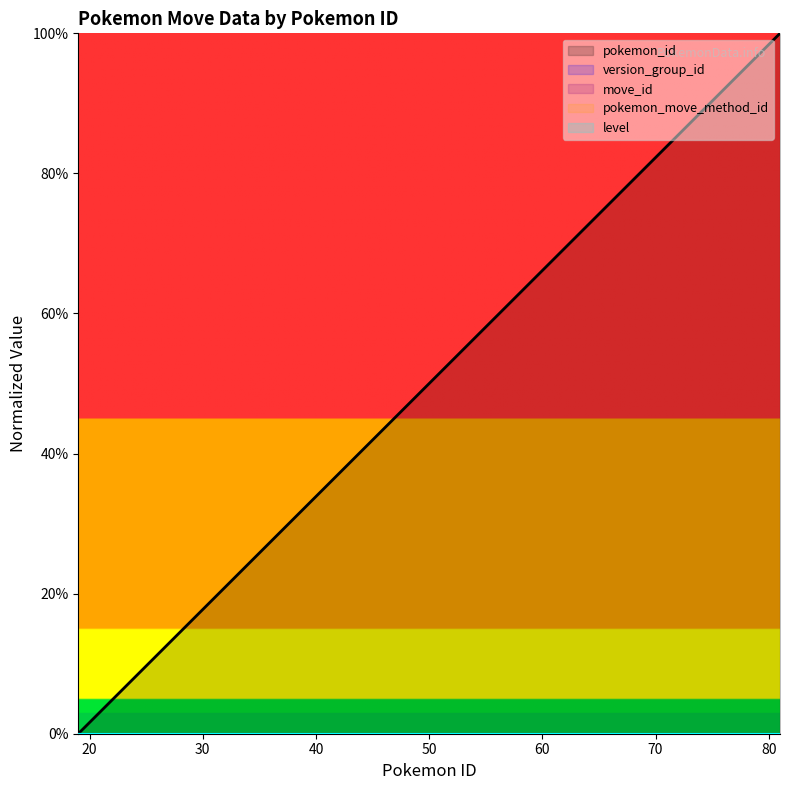

How many data points does each series have?

20